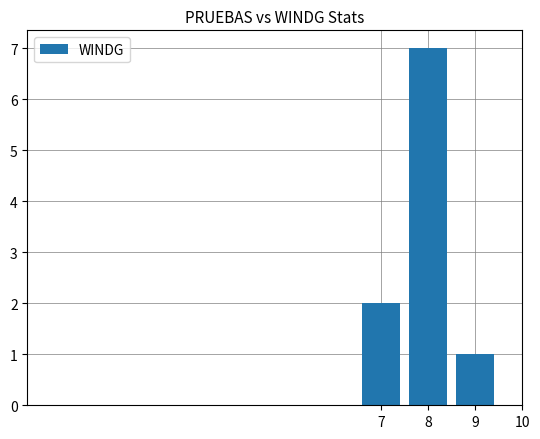

Are the bars horizontal?

No